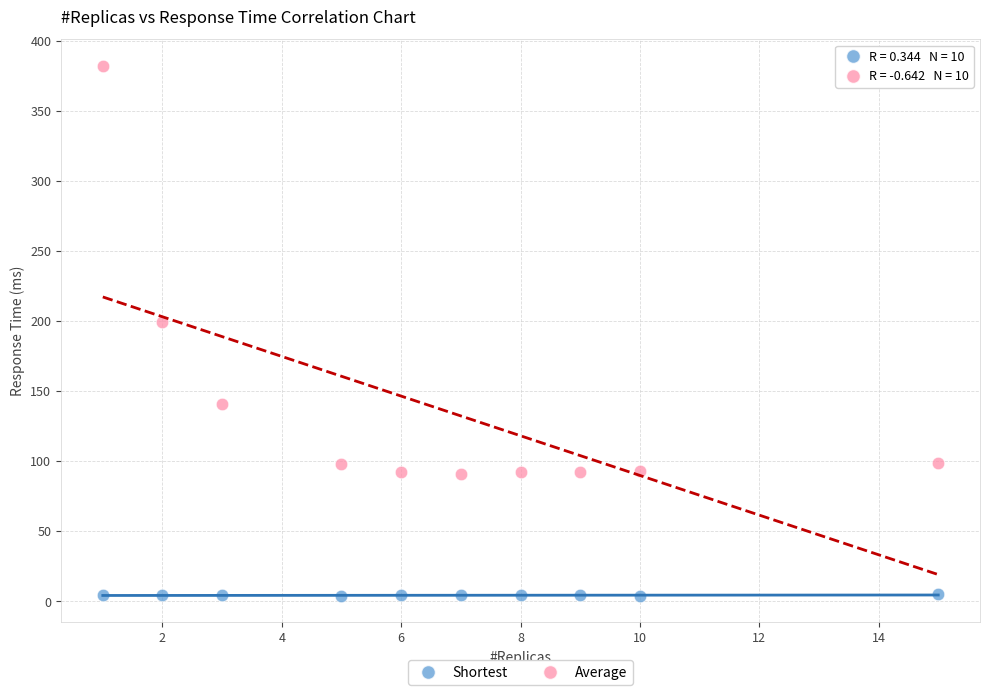

What is the X range (max minus min) for the scatter plot?

14.0